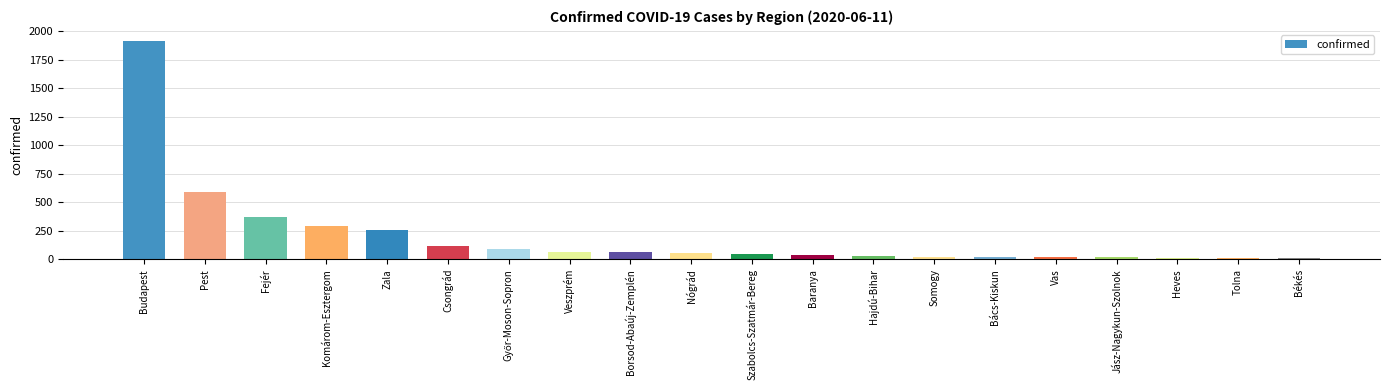

What is the sum of all values?

4039